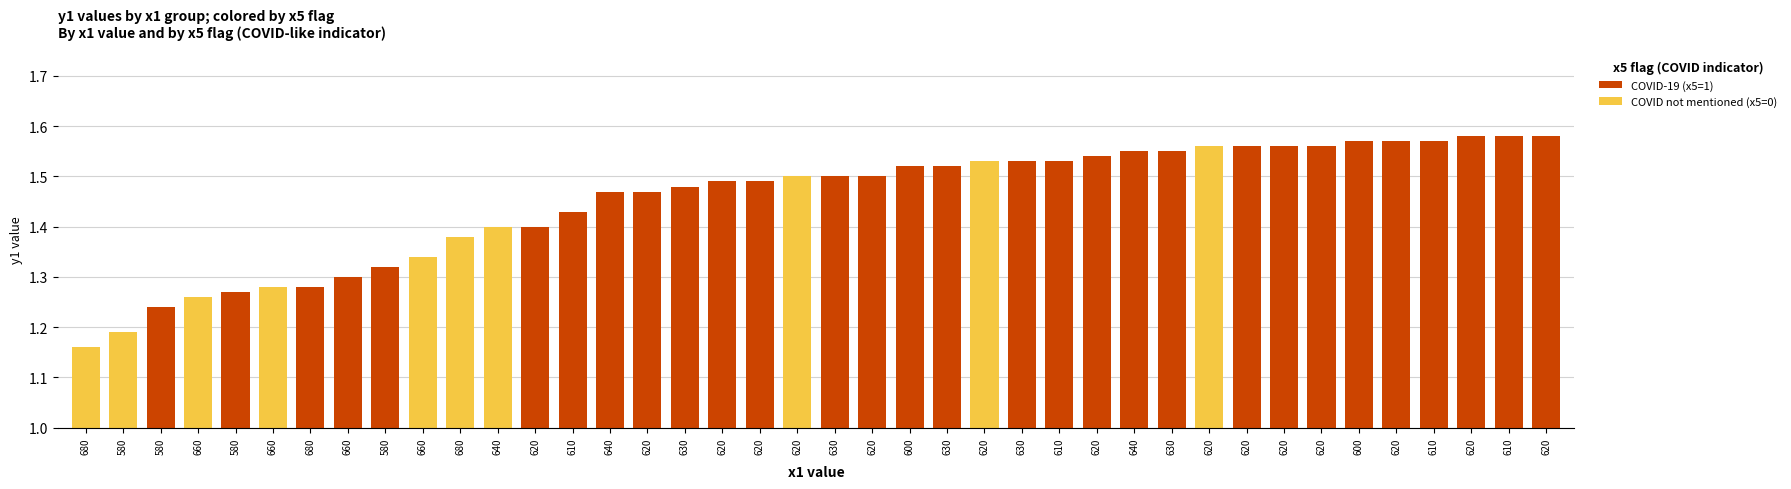

Are the bars horizontal?

No